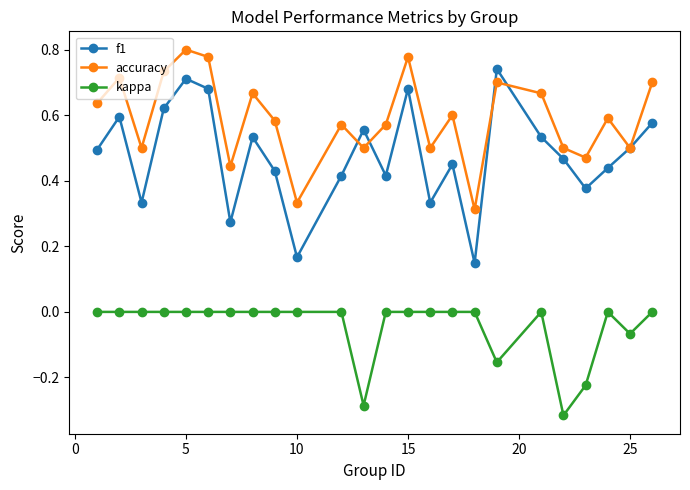

Does the chart display data point markers on the line(s)?

Yes